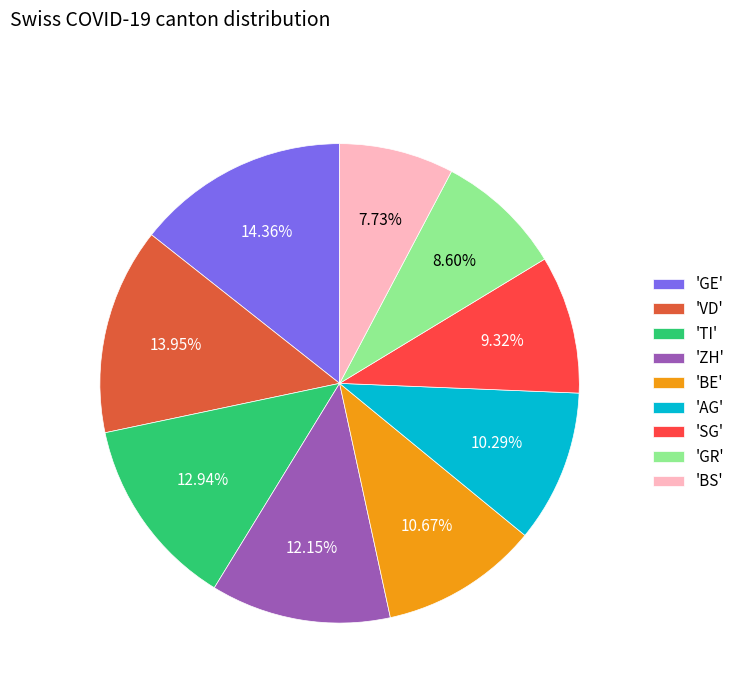

Which slice is the smallest?

'BS'